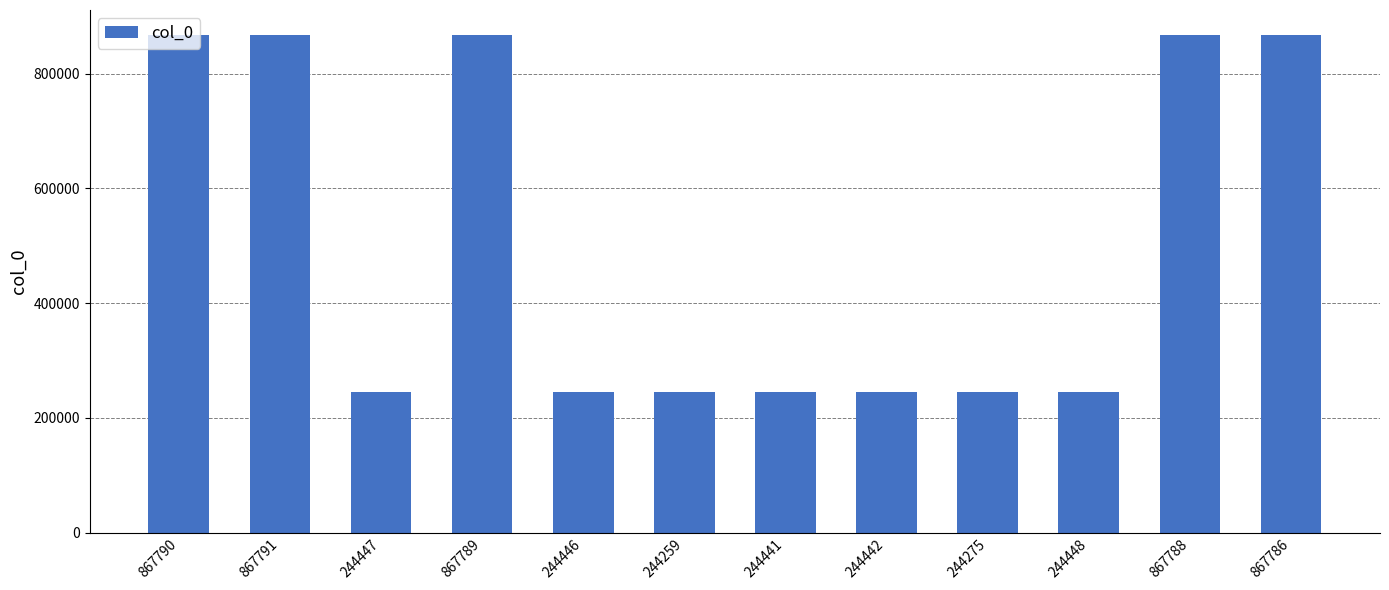

Which has a higher value, 867790 or 244448?

867790